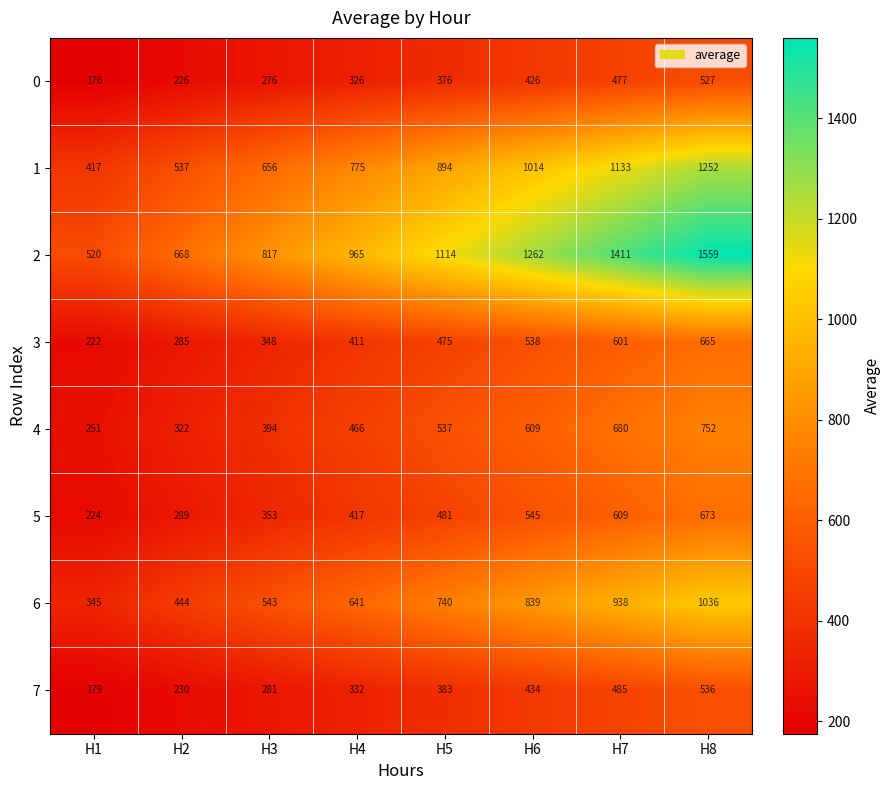

At H1, list the series in order from largest to smallest.

2, 1, 6, 4, 5, 3, 7, 0